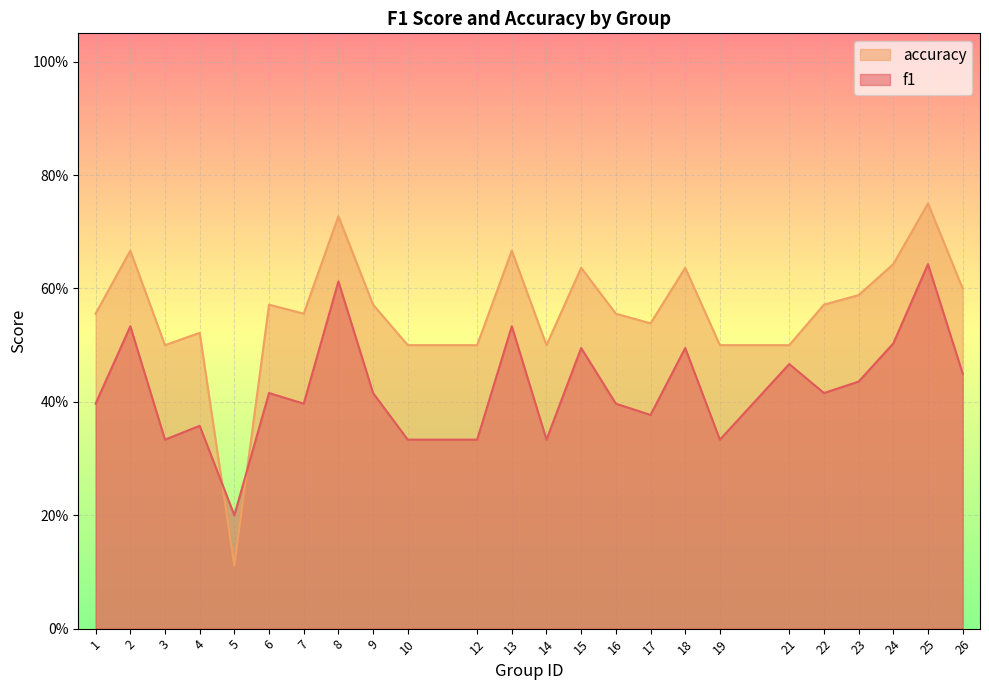

Reading left to right, list all the values displayed in this chart.

f1: 1=0.4	2=0.5	3=0.3	4=0.4	5=0.2	6=0.4	7=0.4	8=0.6	9=0.4	10=0.3	12=0.3	13=0.5	14=0.3	15=0.5	16=0.4	17=0.4	18=0.5	19=0.3	21=0.5	22=0.4	23=0.4	24=0.5	25=0.6	26=0.5
accuracy: 1=0.6	2=0.7	3=0.5	4=0.5	5=0.1	6=0.6	7=0.6	8=0.7	9=0.6	10=0.5	12=0.5	13=0.7	14=0.5	15=0.6	16=0.6	17=0.5	18=0.6	19=0.5	21=0.5	22=0.6	23=0.6	24=0.6	25=0.8	26=0.6